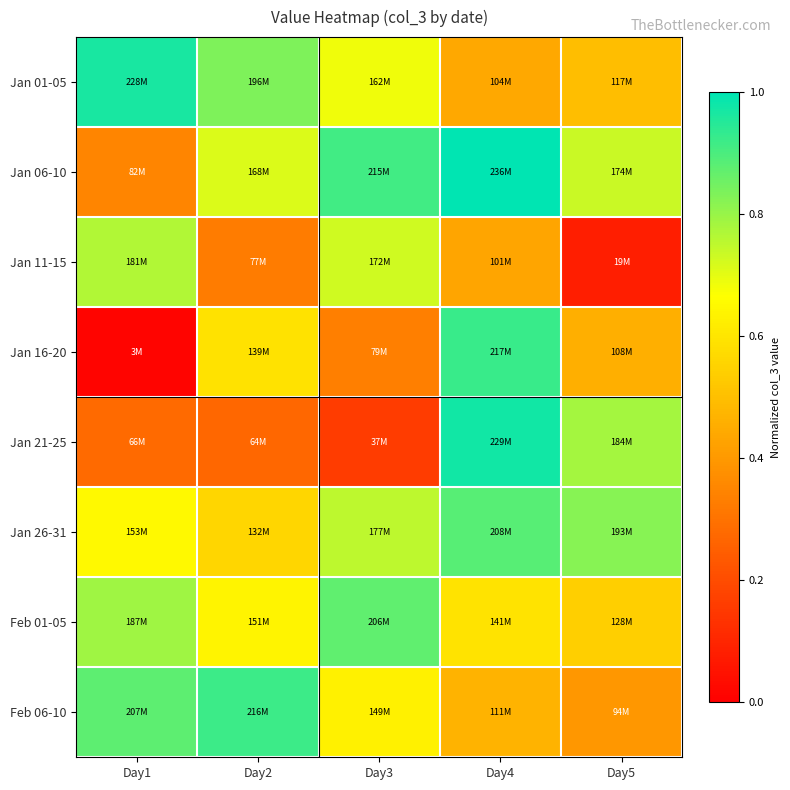

At which category is the sum across all series the highest?

Day4